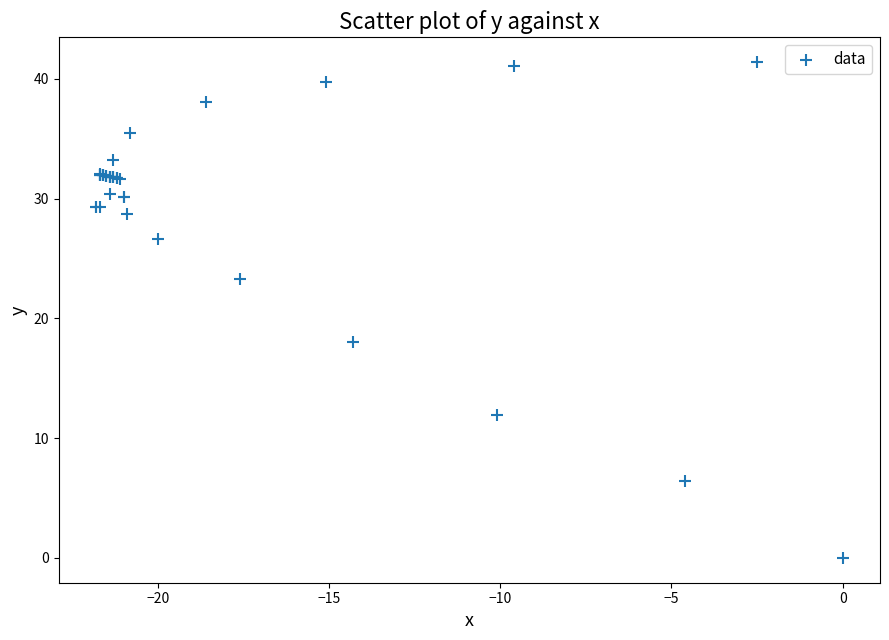

What Y value in the scatter plot is closest to 20?

18.0